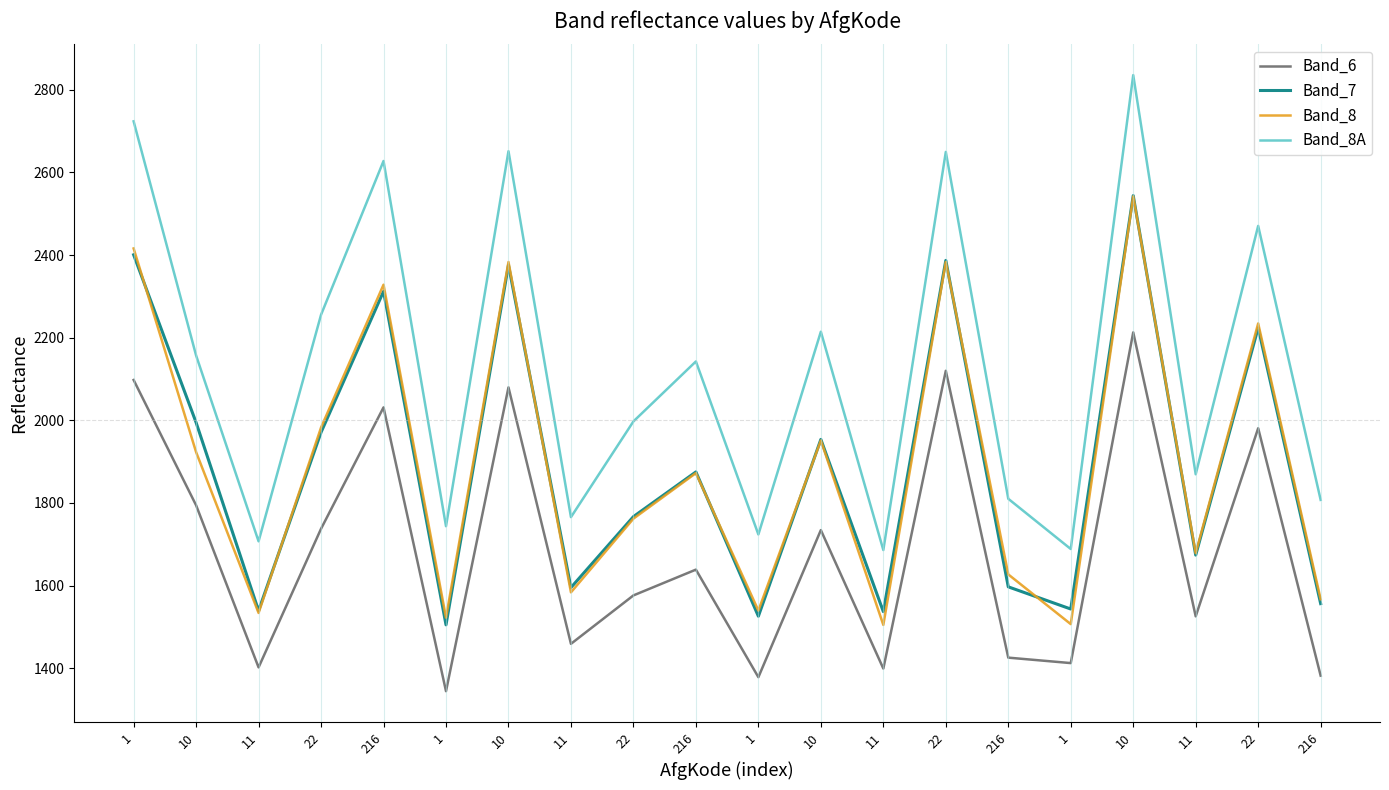

What are all the series names shown in the legend?

Band_6, Band_7, Band_8, Band_8A